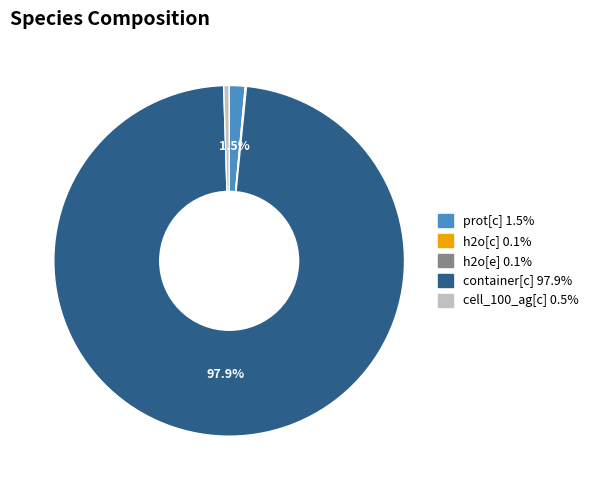

Which category has the biggest portion of the pie?

container[c]